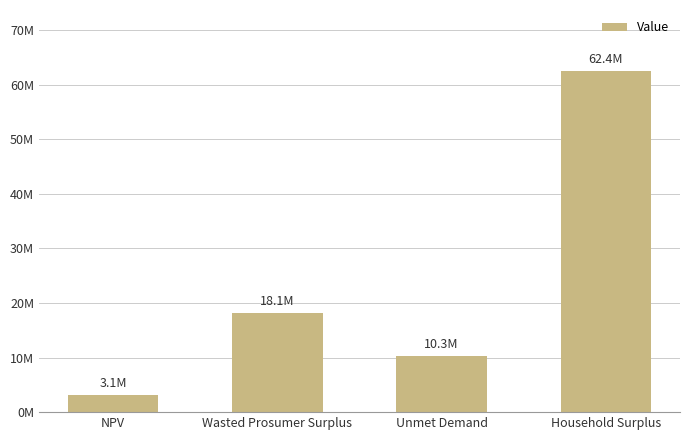

Which has a higher value, Household Surplus or Wasted Prosumer Surplus?

Household Surplus